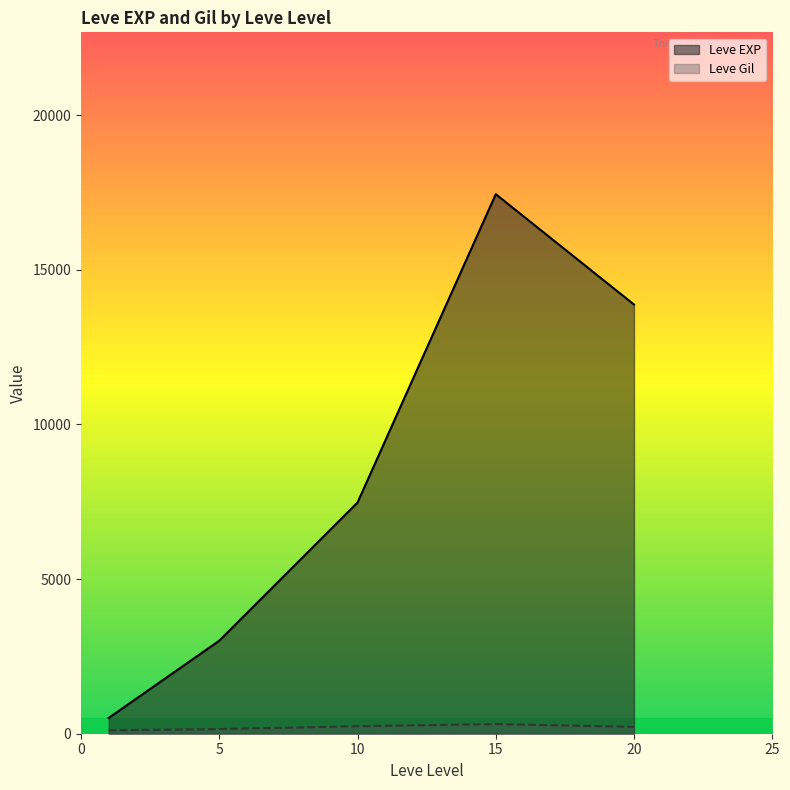

Rank the series by their average value, from highest to lowest.

Leve EXP, Leve Gil